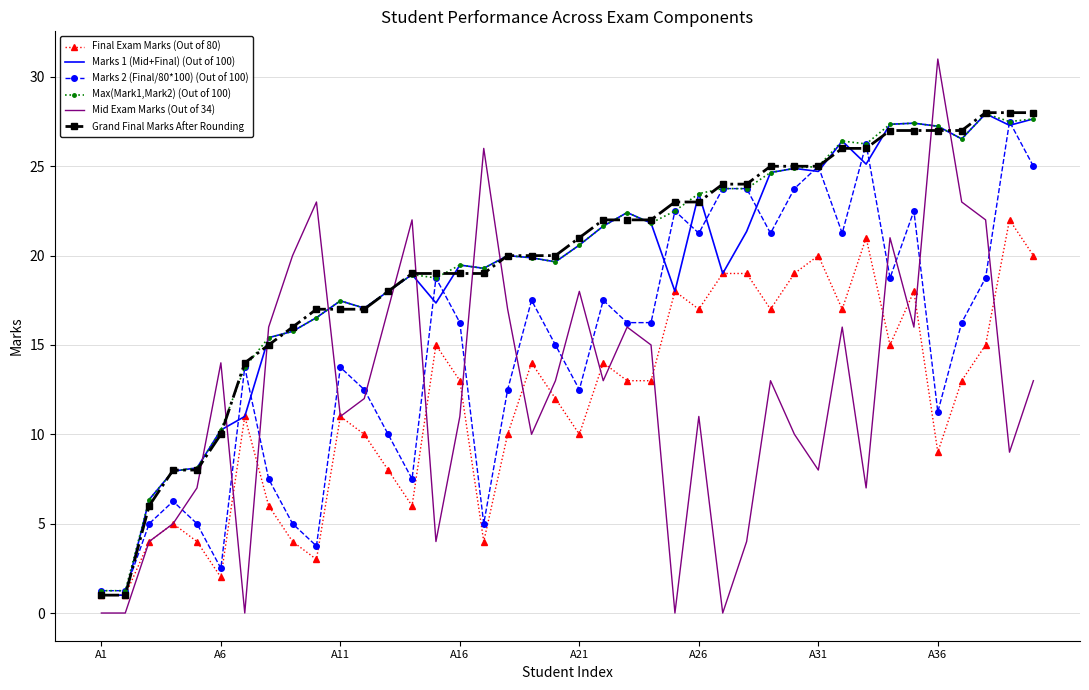

After their last crossing, which series has the higher values: Max(Mark1,Mark2) (Out of 100) or Mid Exam Marks (Out of 34)?

Max(Mark1,Mark2) (Out of 100)